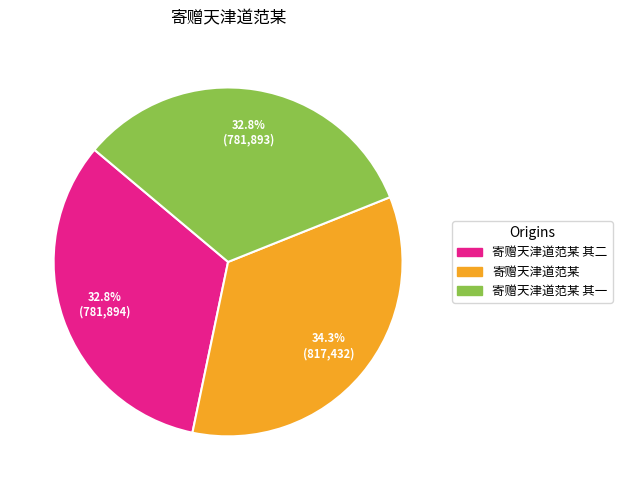

Is there any slice that represents more than half of the pie?

No